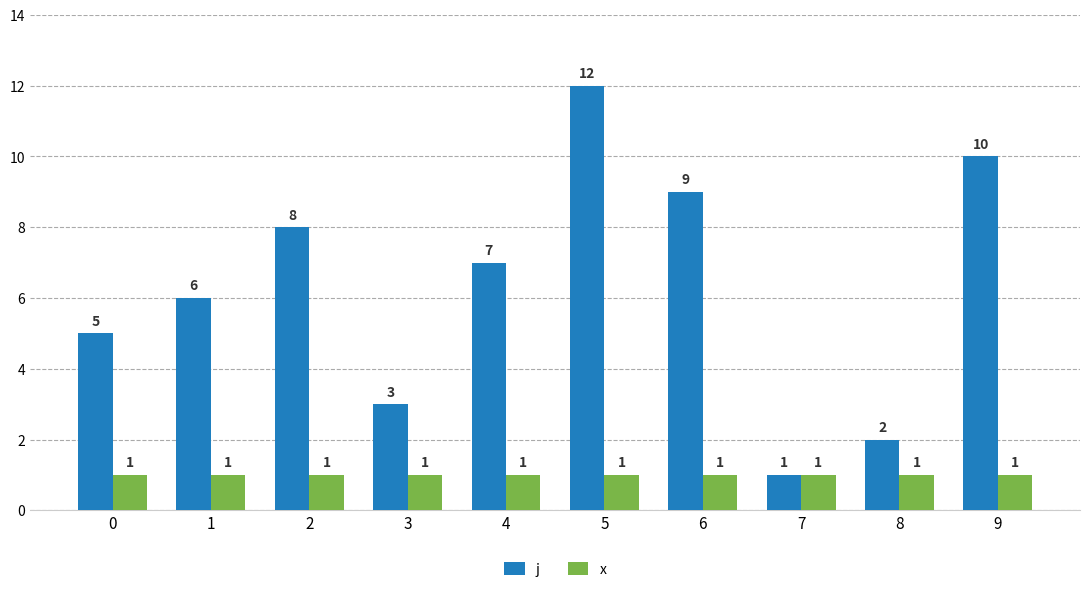

Where is j nearest to the value 6?

1